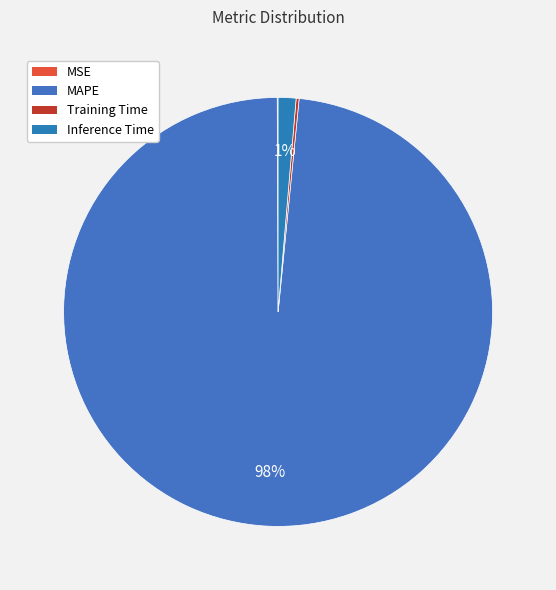

How many segments does this pie chart have?

4